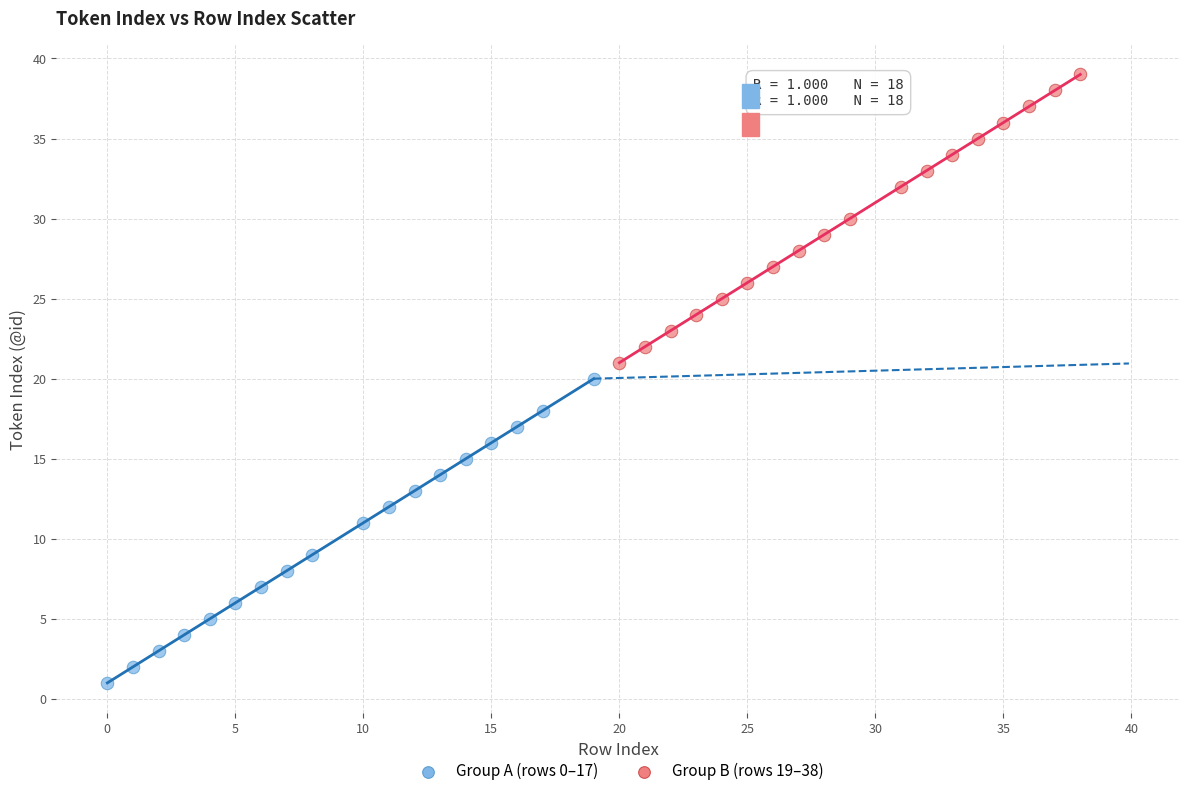

Which series reaches the minimum Y coordinate?

Group A (rows 0–17)